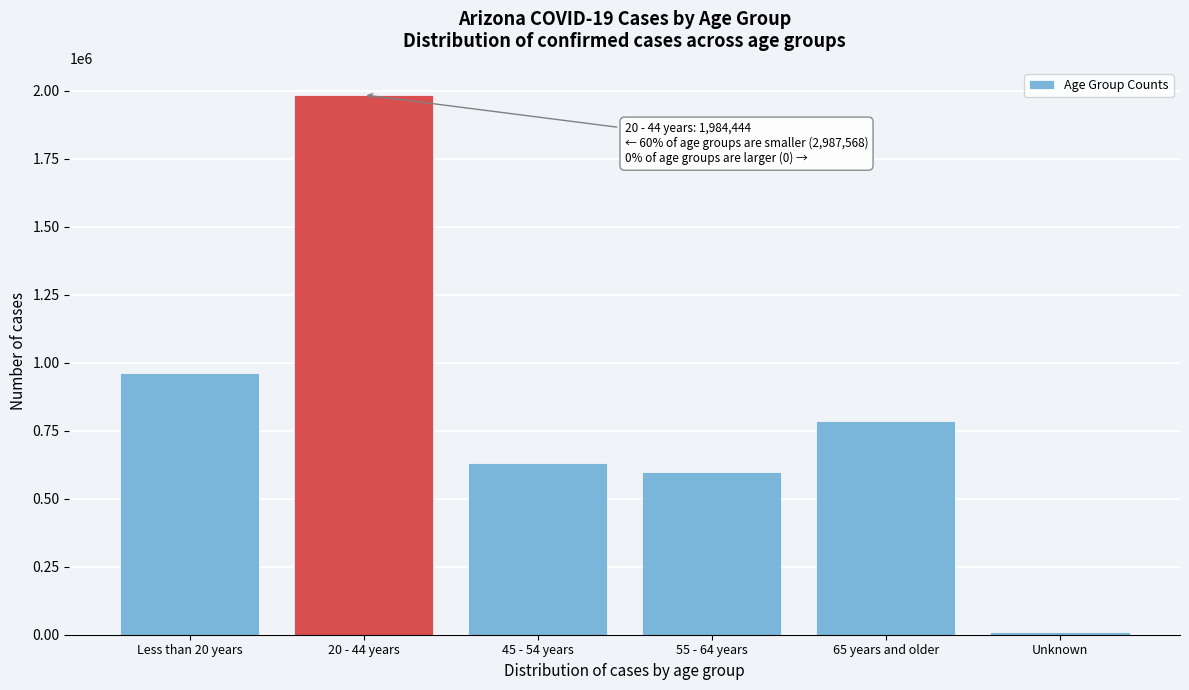

Reading left to right, what are all the values shown in this chart?

963311	1984444	630438	597406	785294	11119